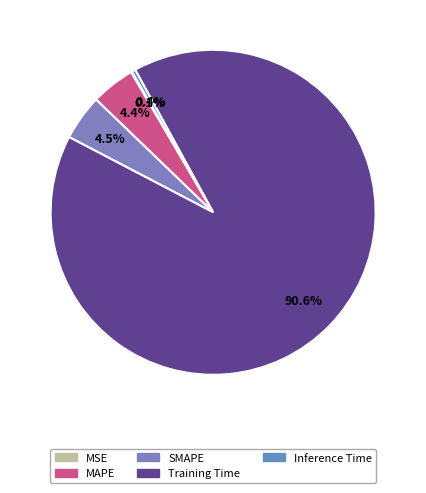

The MSE slice represents 7% of the pie. True or false?

False